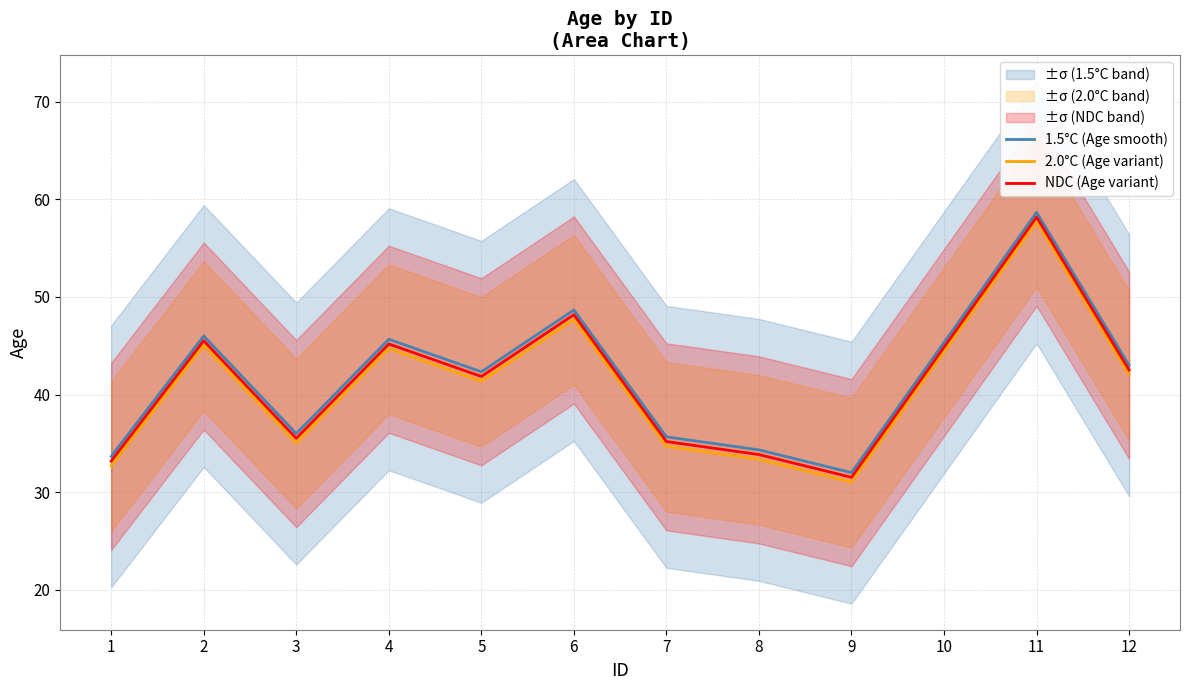

True or false: NDC (Age variant) and 1.5°C (Age smooth) cross at least once.

False